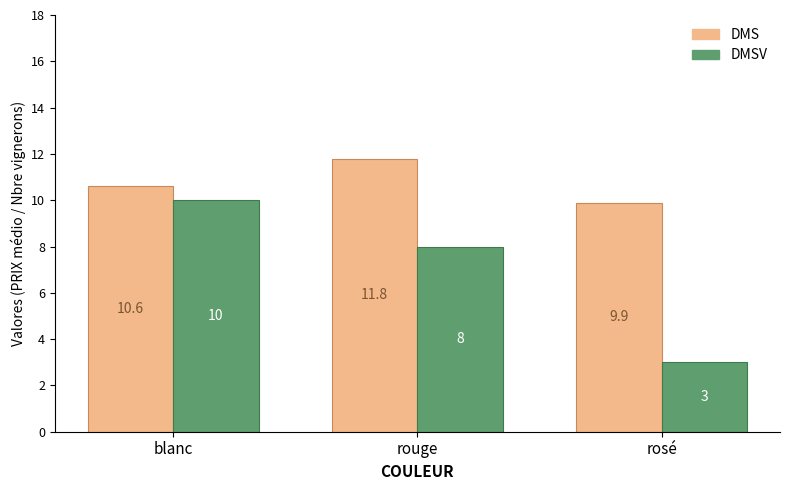

What is the label of the 1st bar from the left?

blanc